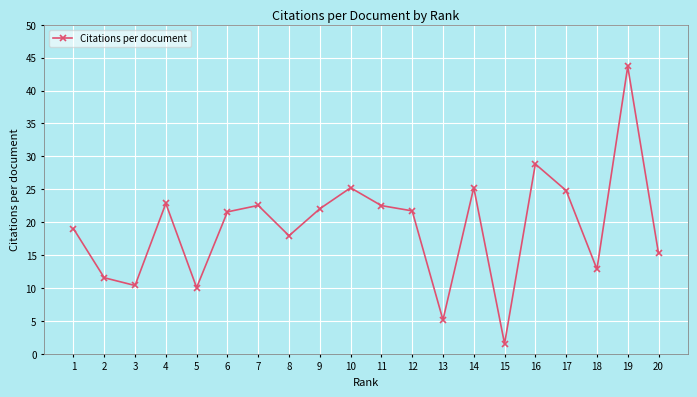

What is the greatest value displayed?

43.7